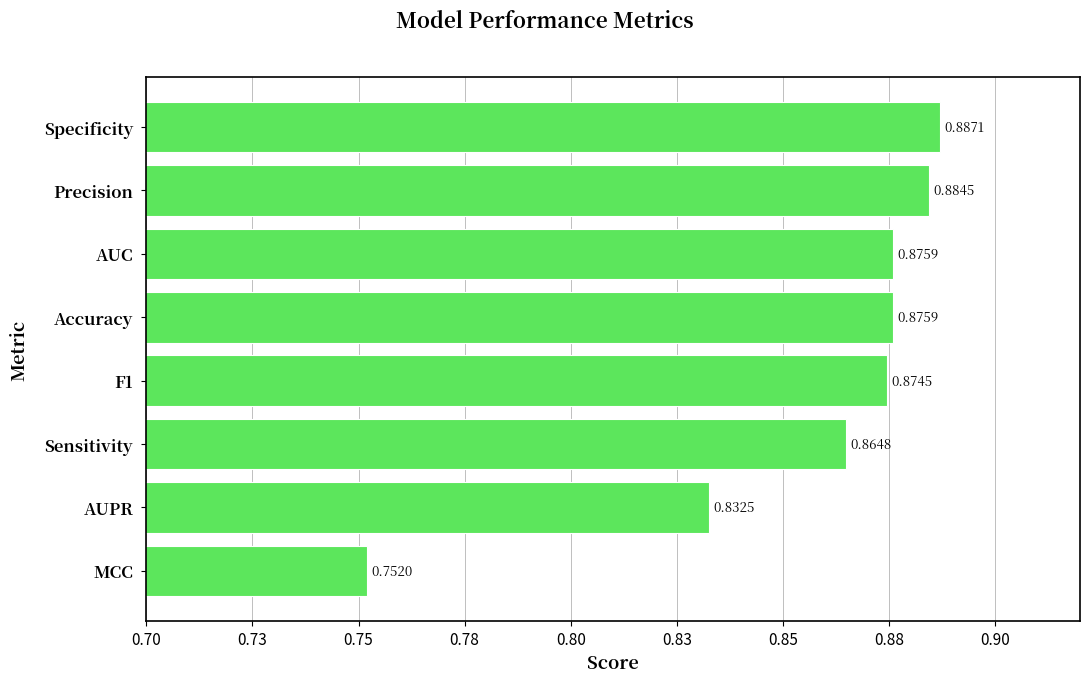

Are the bars horizontal?

Yes